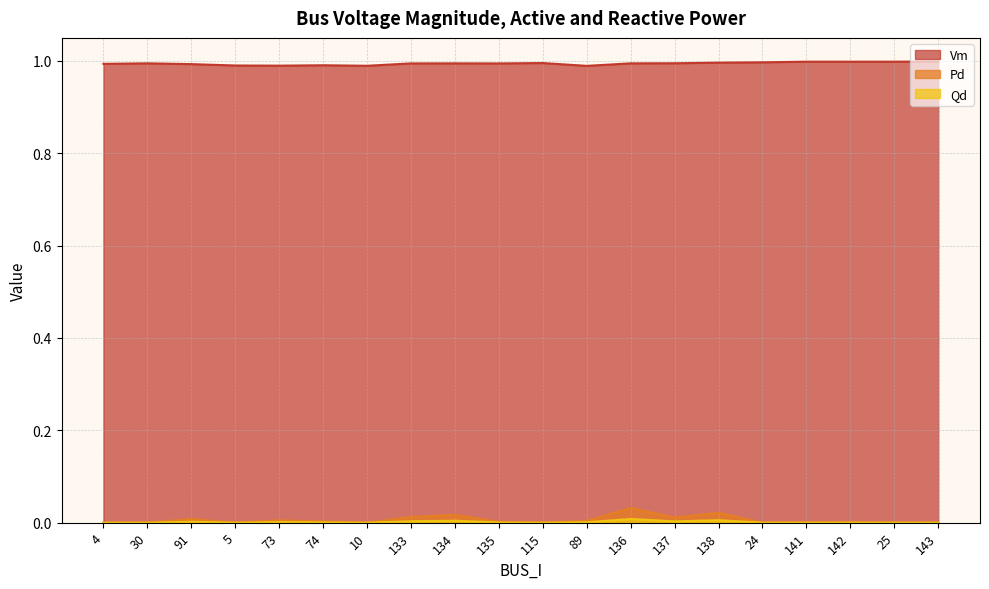

Reading left to right, extract all data points from this chart.

Vm: 4=1.0	30=1.0	91=1.0	5=1.0	73=1.0	74=1.0	10=1.0	133=1.0	134=1.0	135=1.0	115=1.0	89=1.0	136=1.0	137=1.0	138=1.0	24=1.0	141=1.0	142=1.0	25=1.0	143=1.0
Pd: 4=0.0	30=0.0	91=0.0	5=0.0	73=0.0	74=0.0	10=0.0	133=0.0	134=0.0	135=0.0	115=0.0	89=0.0	136=0.0	137=0.0	138=0.0	24=0.0	141=0.0	142=0.0	25=0.0	143=0.0
Qd: 4=0.0	30=0.0	91=0.0	5=0.0	73=0.0	74=0.0	10=0.0	133=0.0	134=0.0	135=0.0	115=0.0	89=0.0	136=0.0	137=0.0	138=0.0	24=0.0	141=0.0	142=0.0	25=0.0	143=0.0